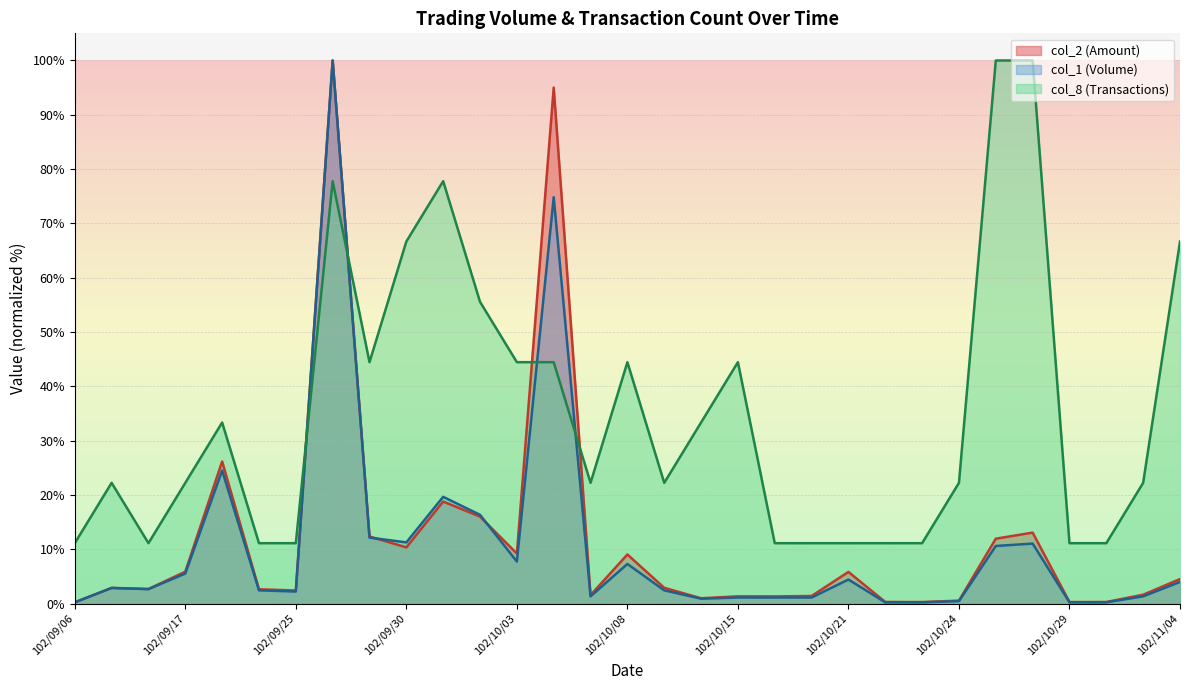

How many lines are shown in the chart?

3